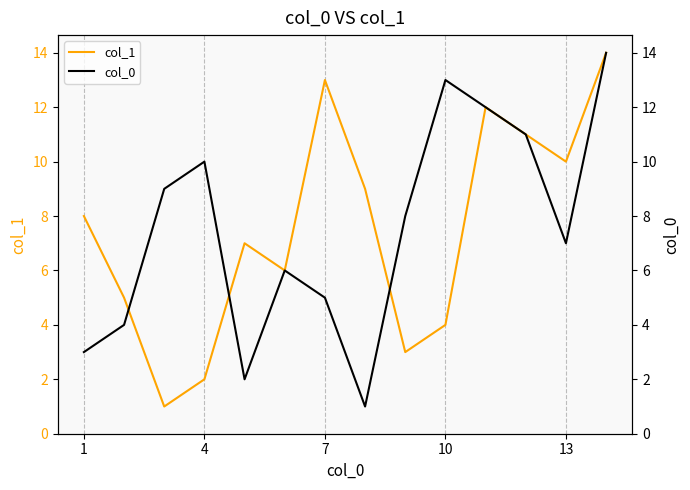

The col_1 series shows 5 at 10. True or false?

False